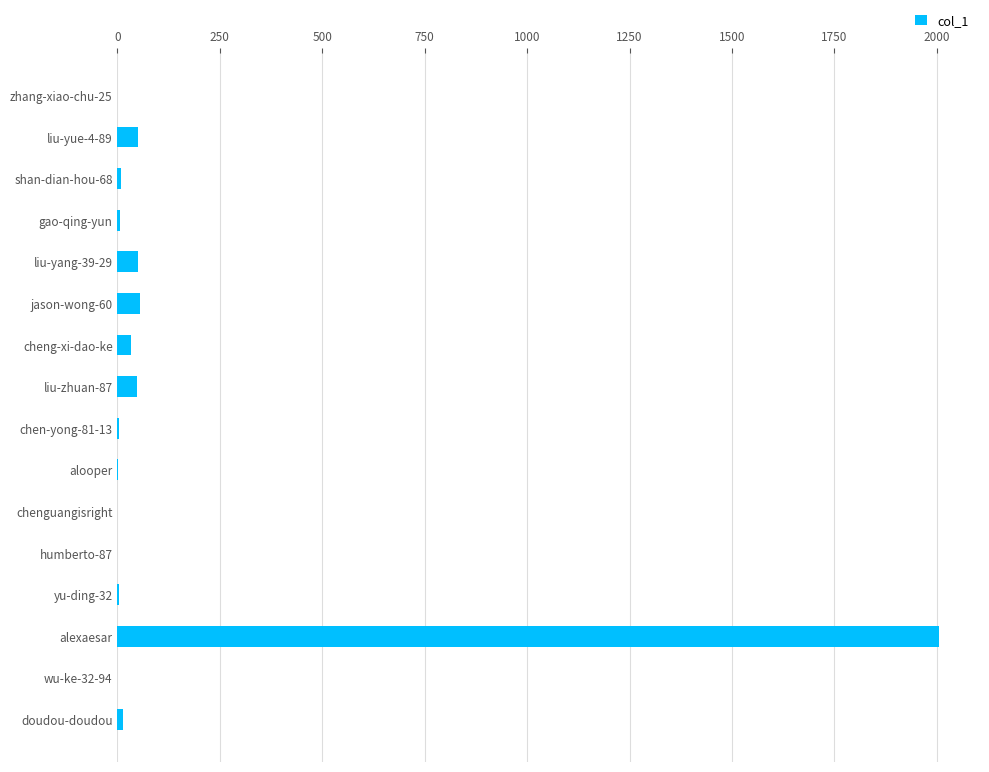

What is the greatest value displayed?

2005